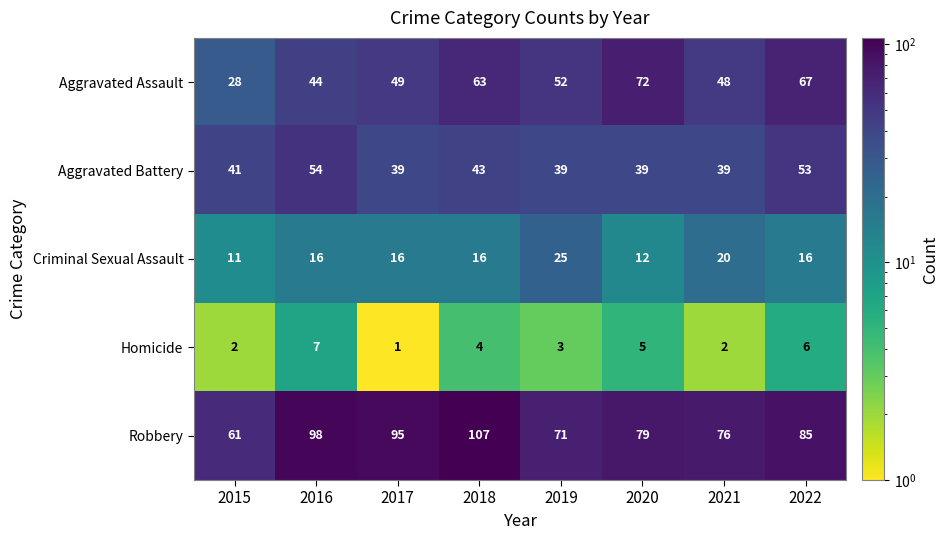

Which series has the widest spread of values?

Robbery